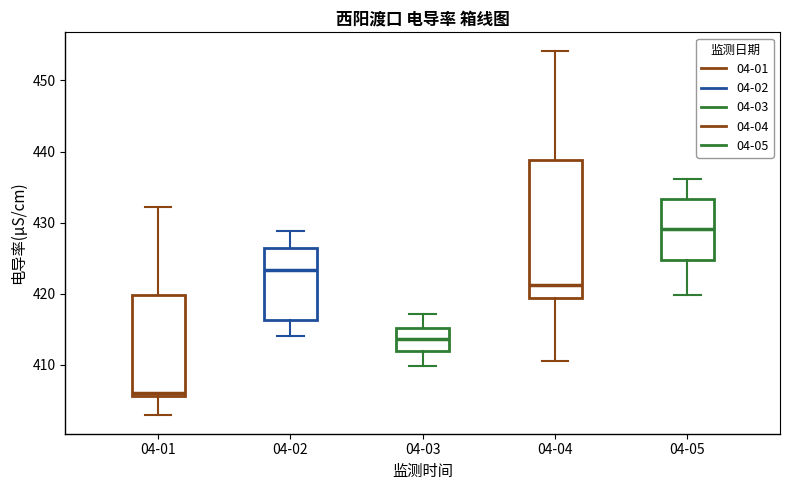

Comparing the boxes themselves (not the whiskers), which one is the tallest?

04-04